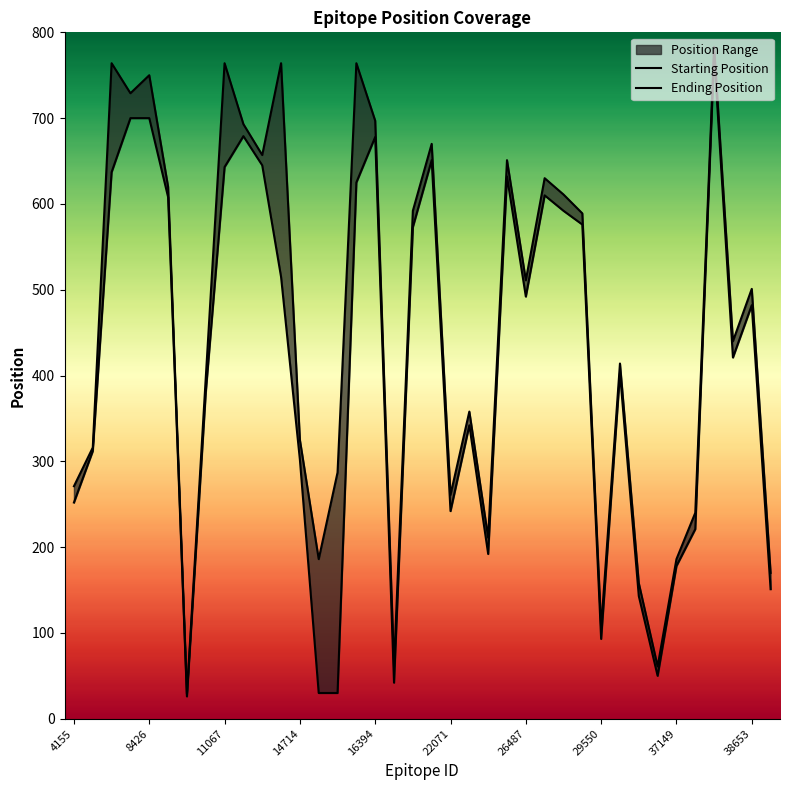

What is the value of the Ending Position point at the 38th from the left?

170